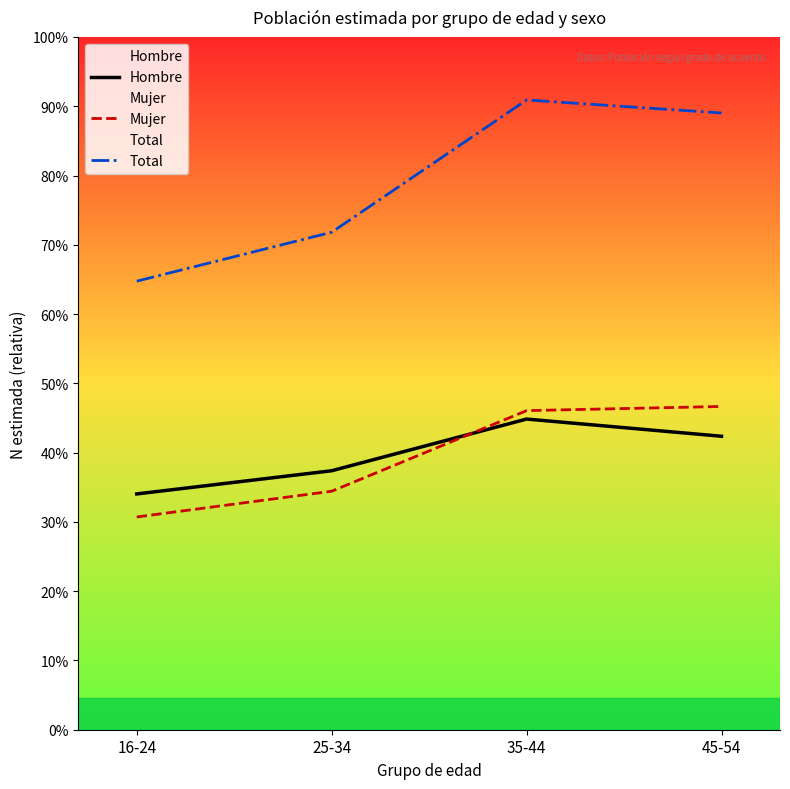

Is the value of Mujer at 45-54 greater than the value of Total at 16-24?

No